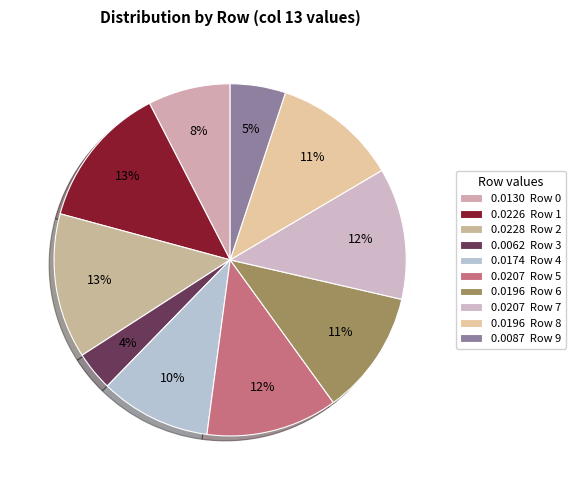

Count the number of slices in the pie.

10